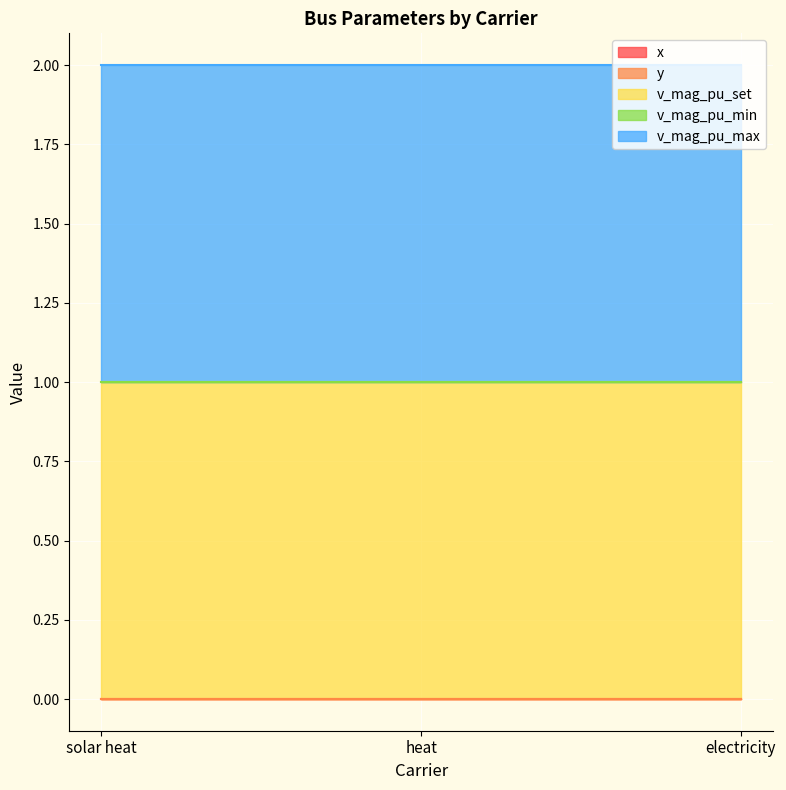

Between solar heat and electricity, which series saw the biggest shift?

x